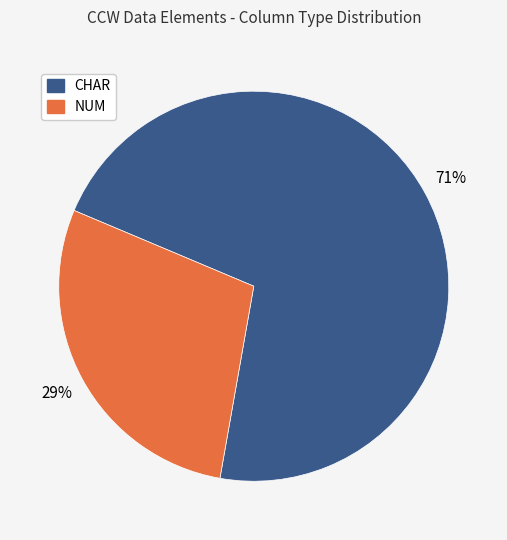

To the nearest percent, what is the combined percentage of CHAR and NUM?

100%